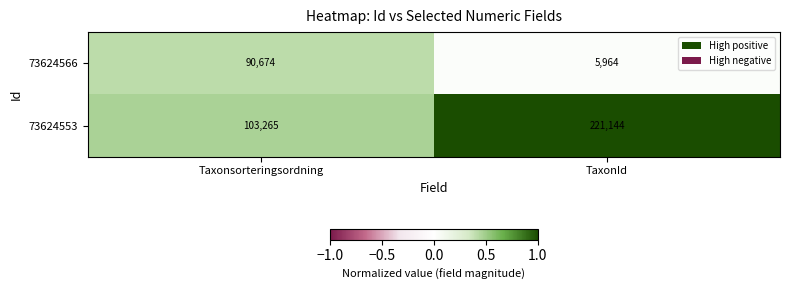

What is the sum of the 73624566 values at TaxonId and Taxonsorteringsordning?

96638